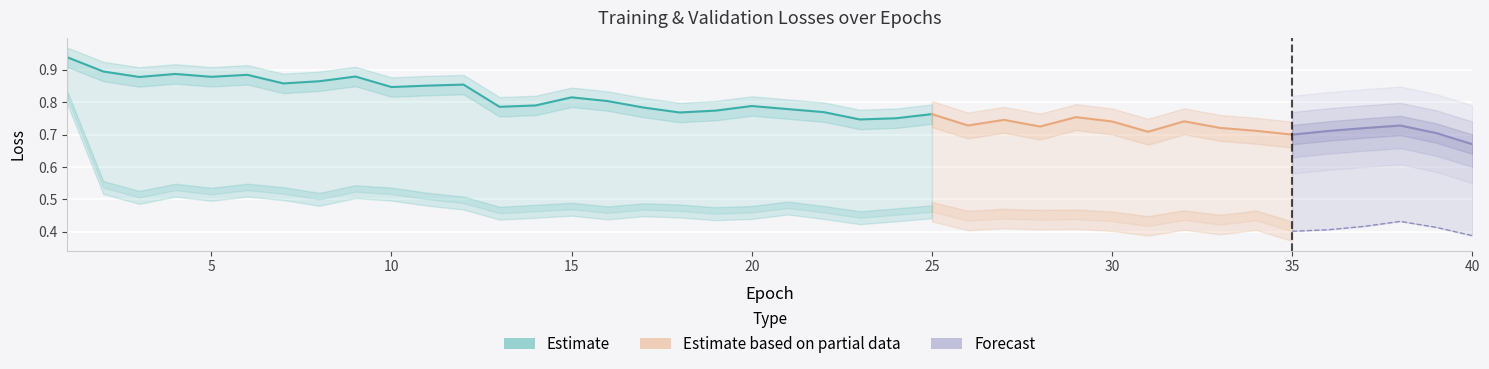

At which label is train/box_loss closest to 0?

40